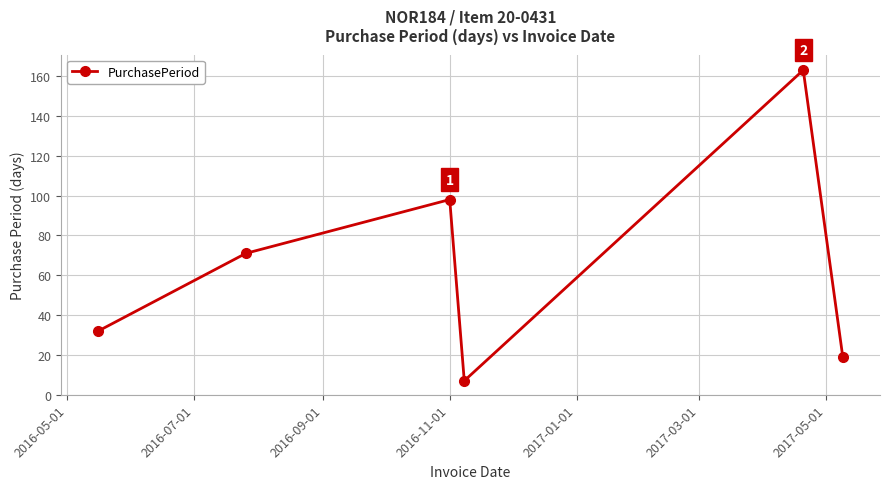

What is the difference between the second highest and second lowest values?

79